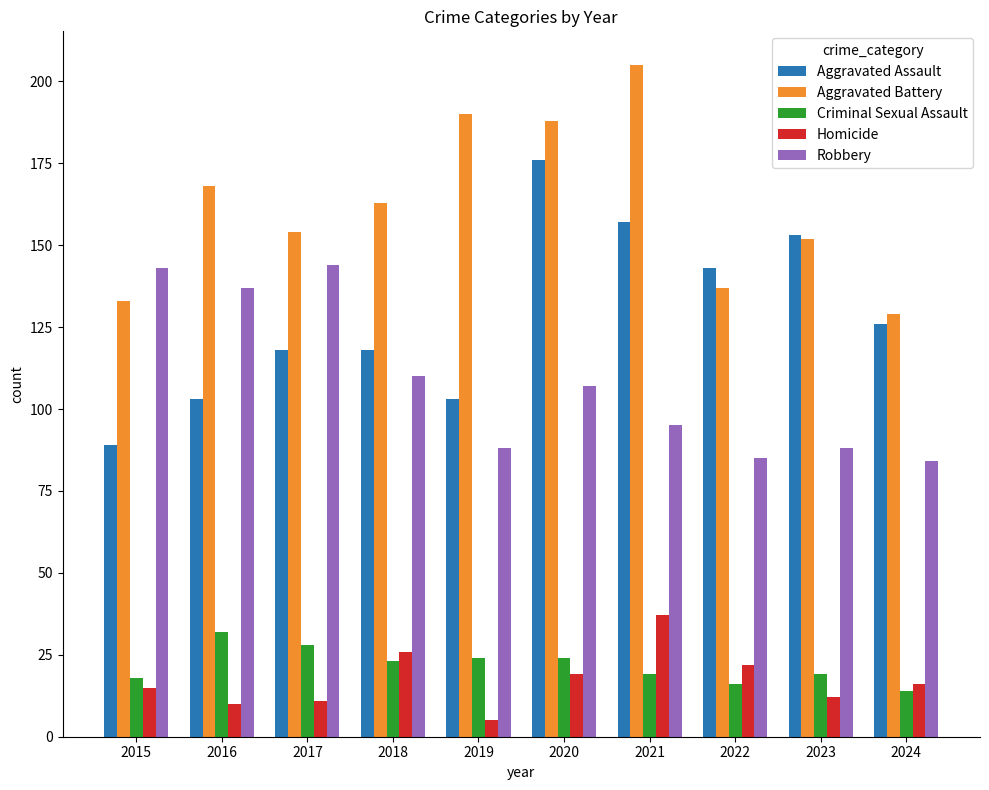

What is the average value of the Criminal Sexual Assault series?

22